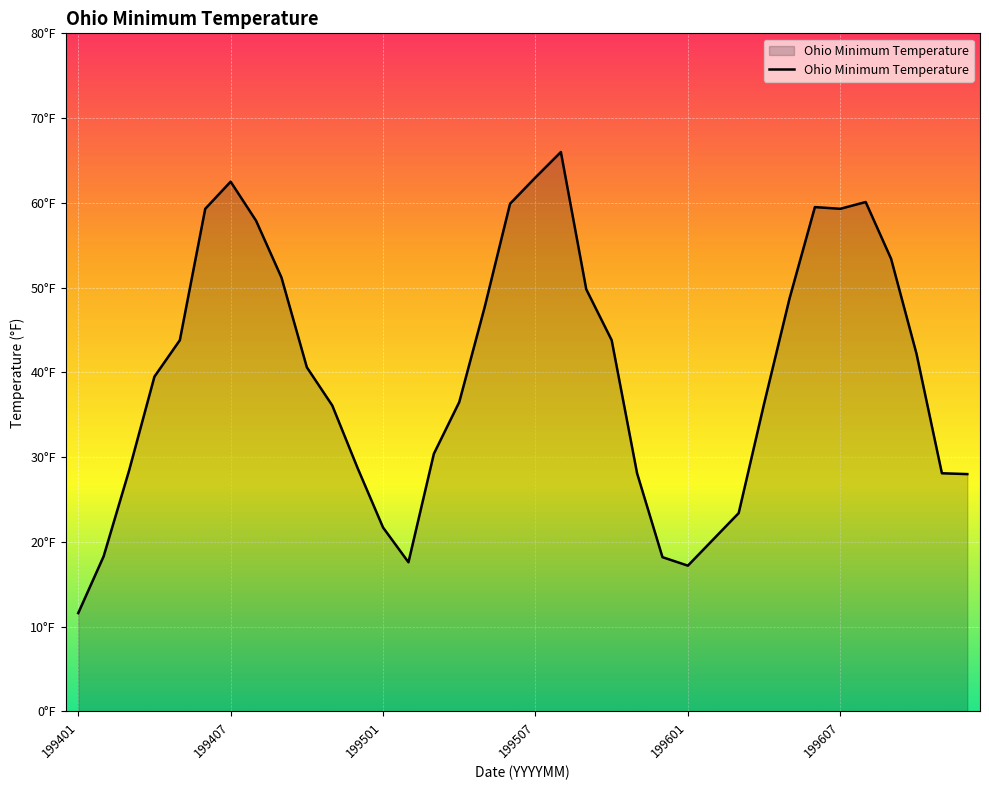

Does the chart display data point markers on the line(s)?

No